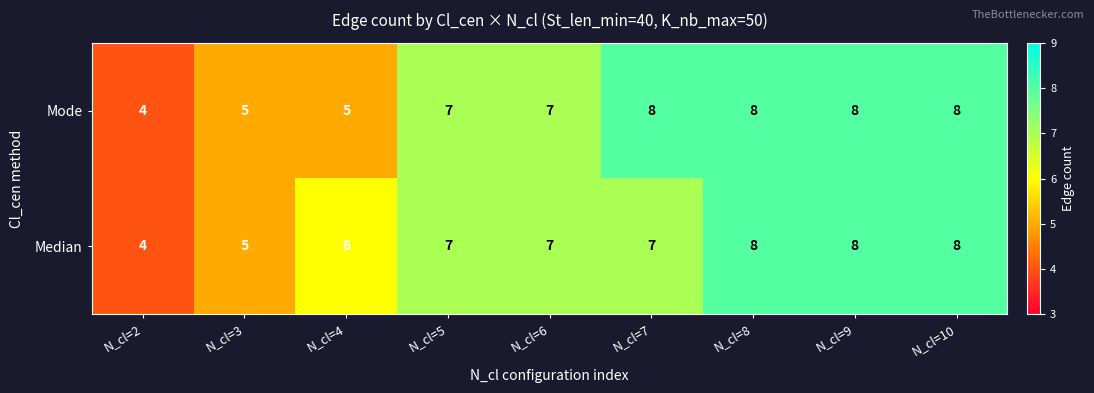

What is the greatest value displayed?

8